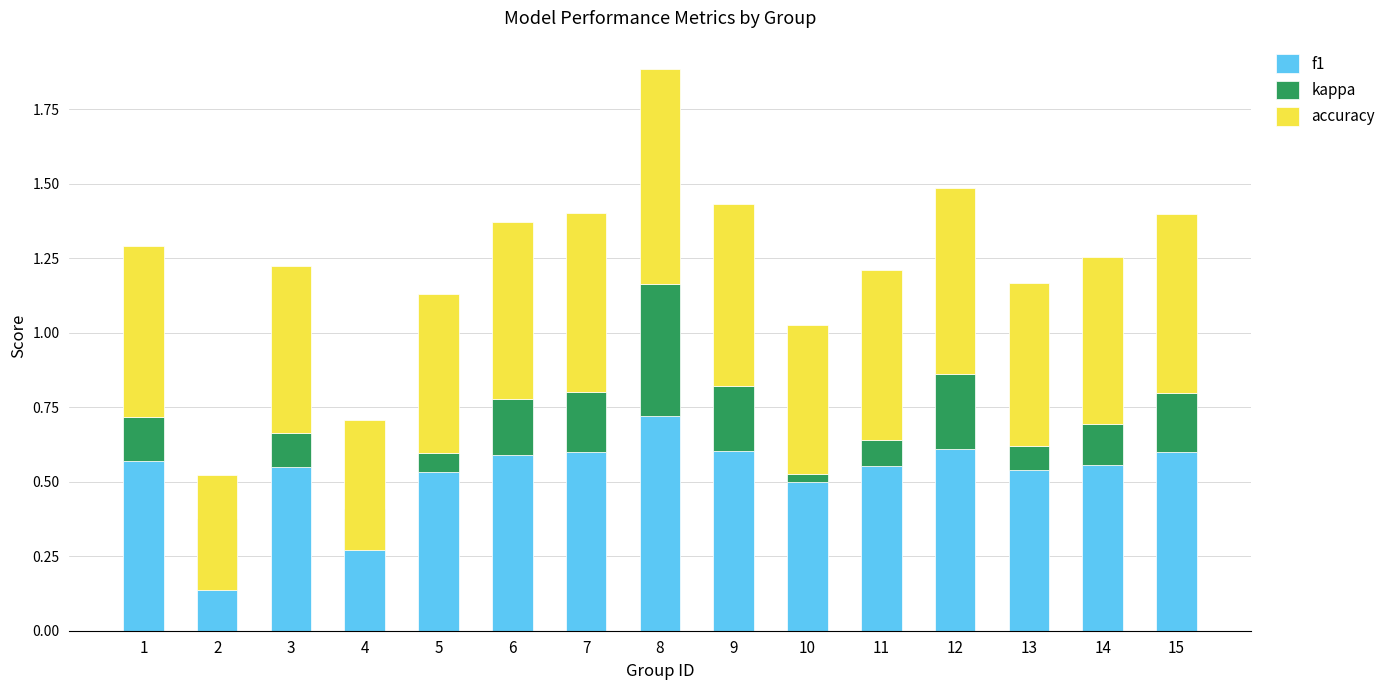

Is it true that accuracy equals 0.4 at 4?

True